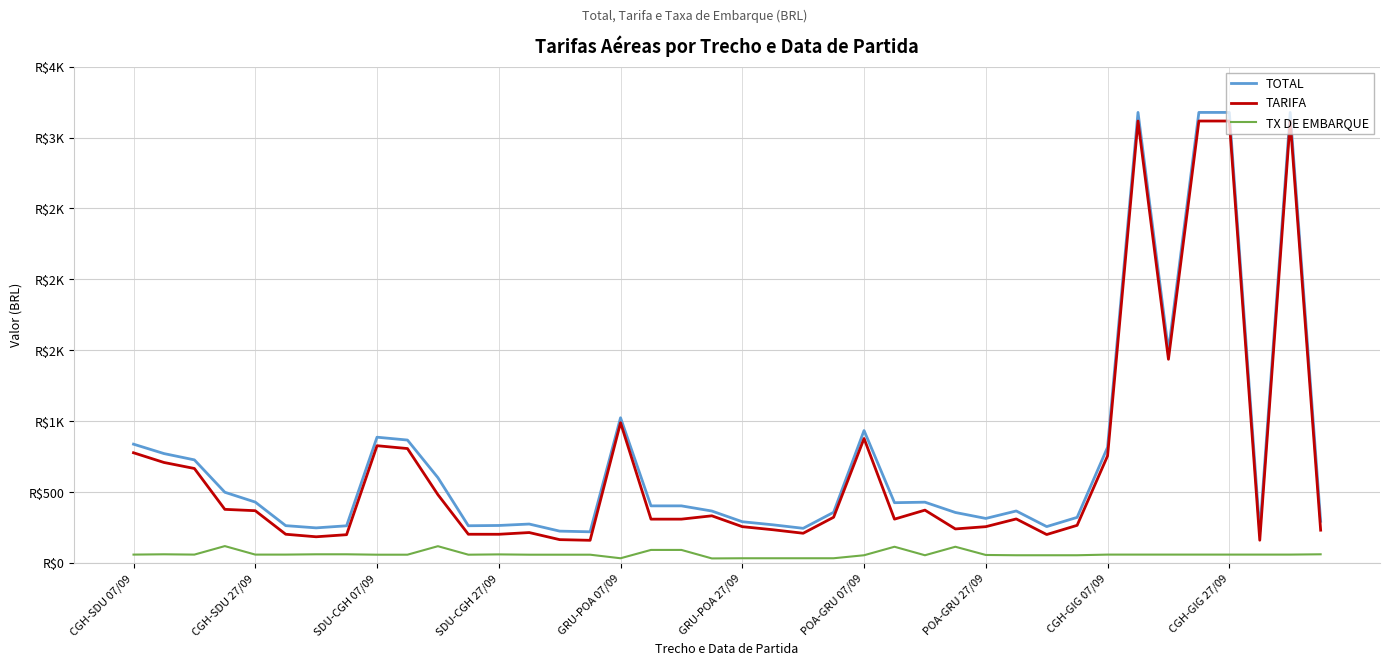

At which label does TOTAL reach its peak?

33